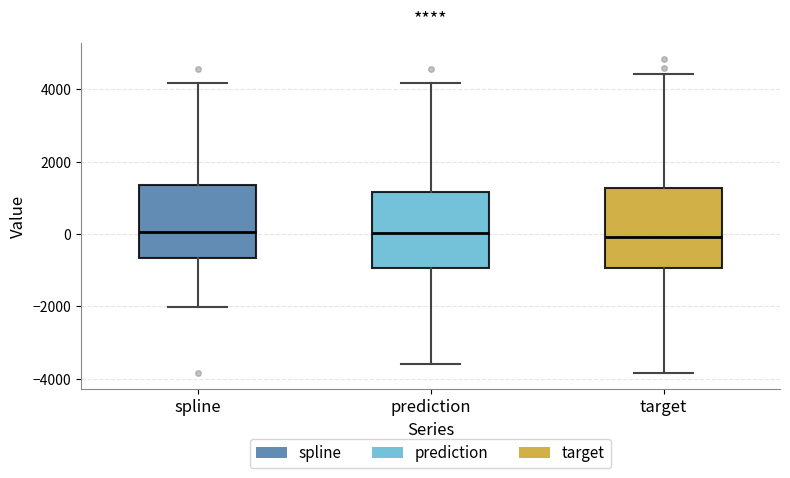

Where does the upper whisker of the box for target end on the y-axis? The values are not printed on the chart, so give them approximately, as read against the axis.

4400